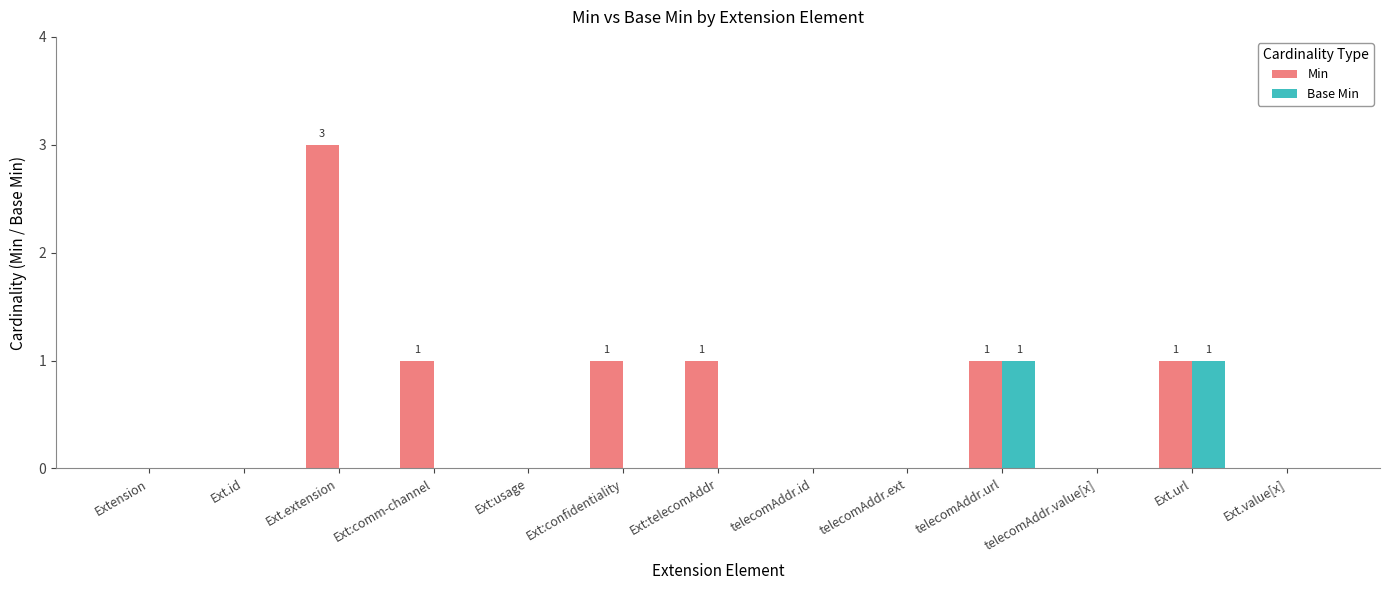

At which category is the sum across all series the highest?

Ext.extension